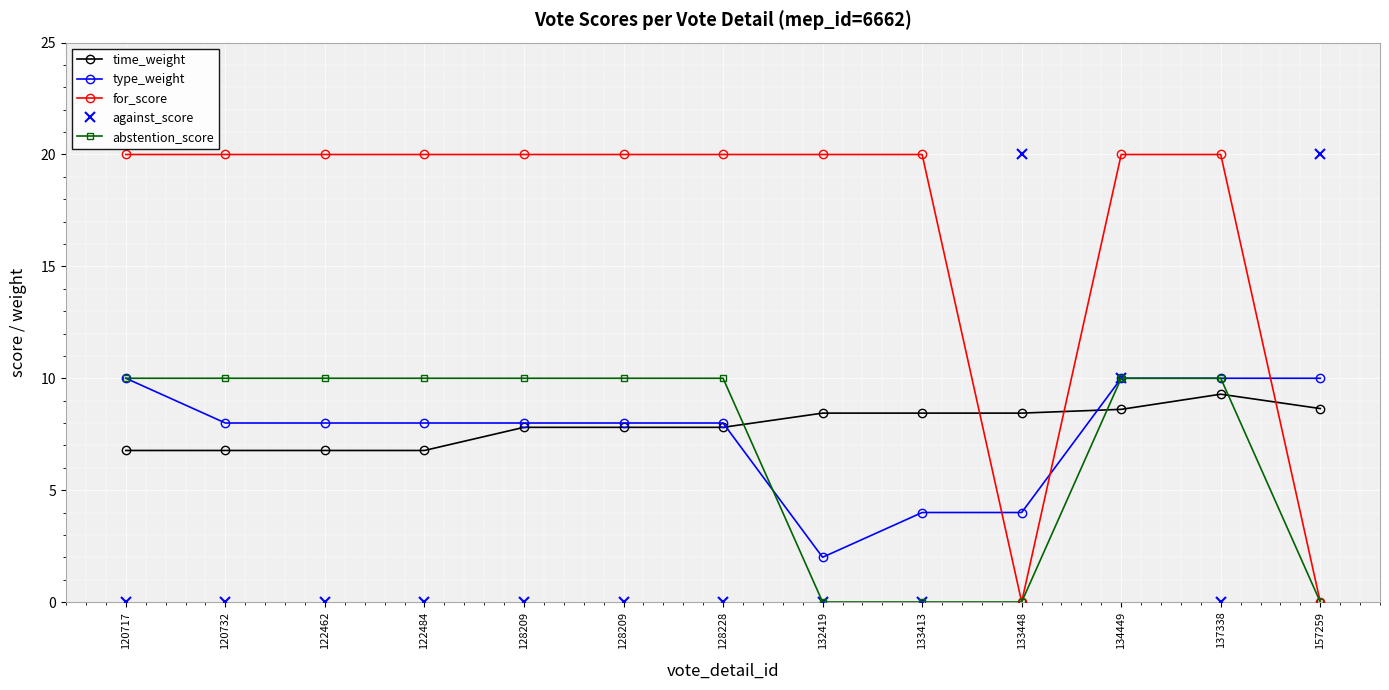

List the series in order of their peak value, lowest first.

time_weight, type_weight, abstention_score, for_score, against_score